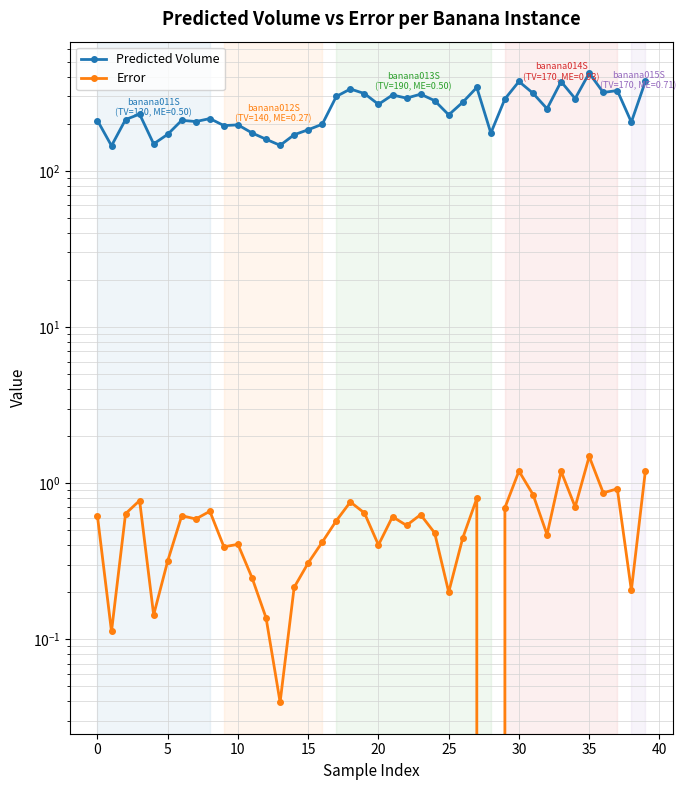

What is the difference between the maximum and second lowest values in the Error series?

1.4